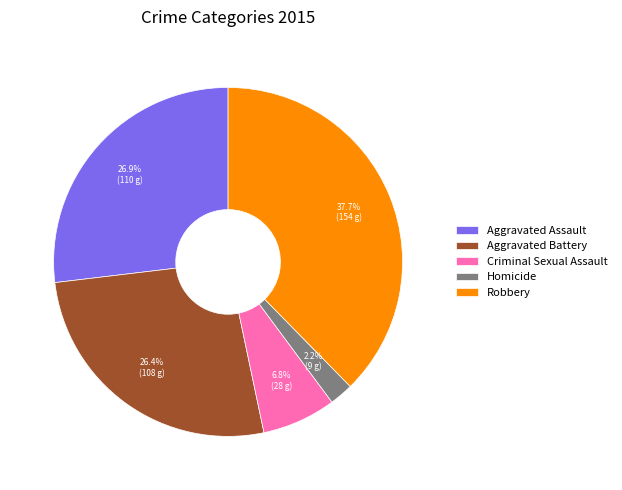

Which slice is the smallest?

Homicide